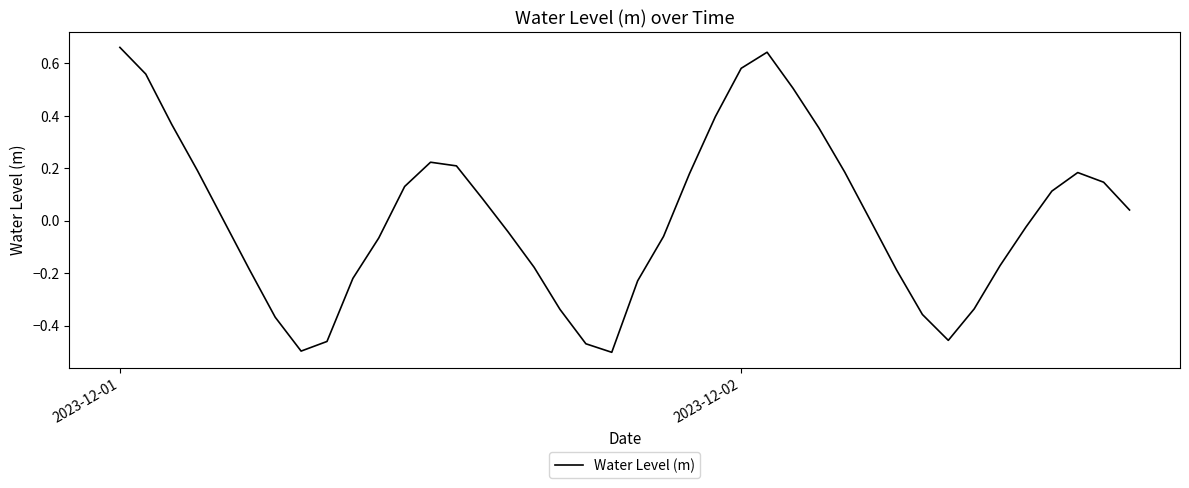

Does the chart have visible grid lines?

No